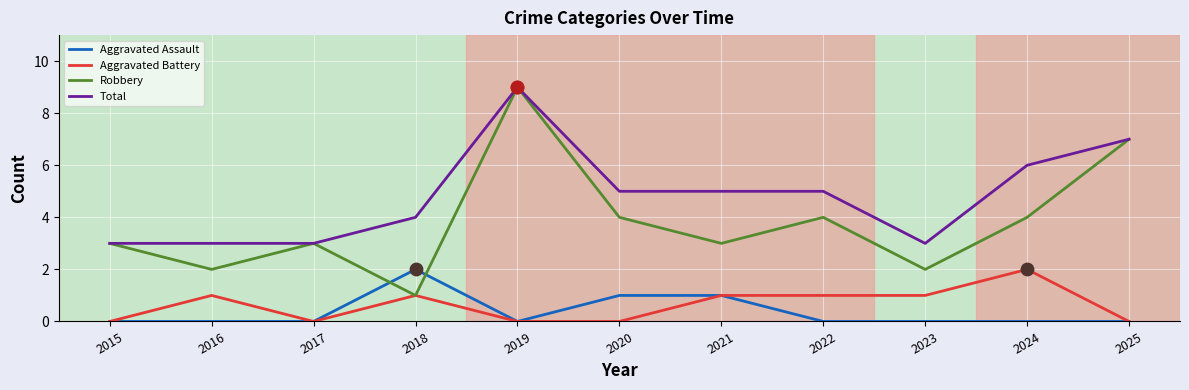

At which category is the sum across all series the highest?

2019